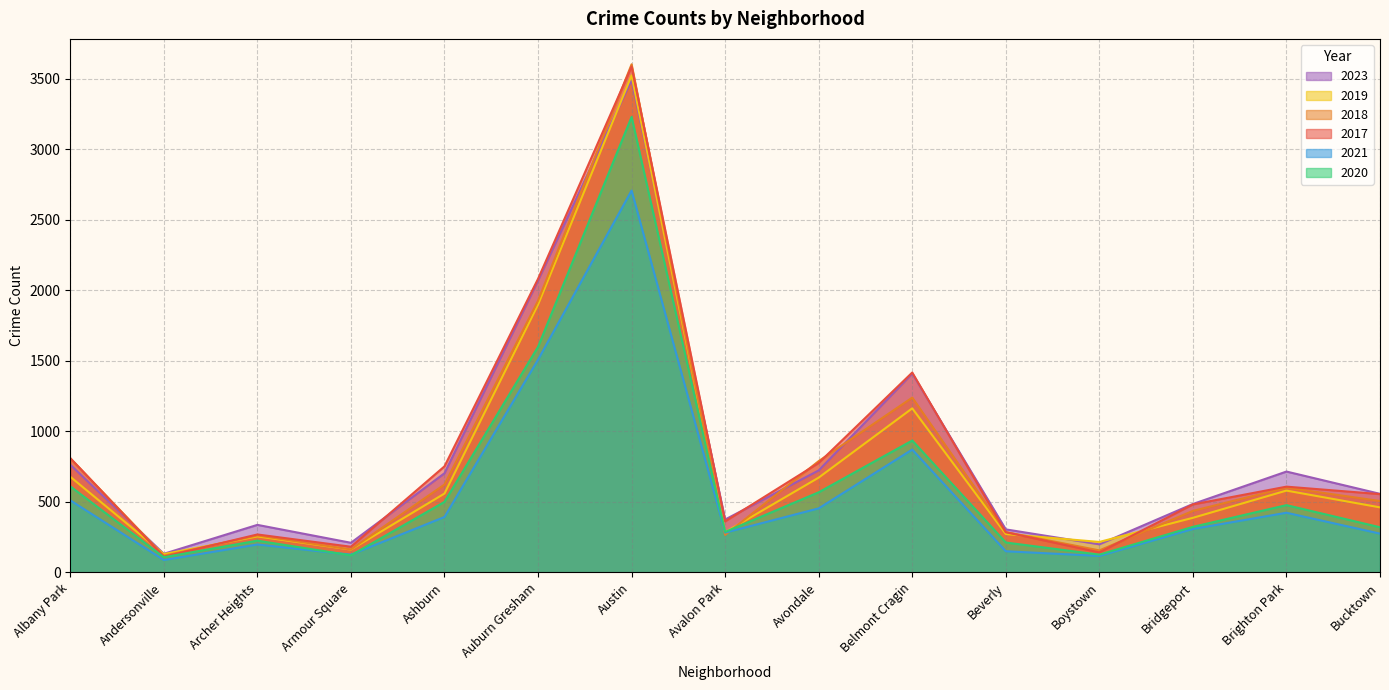

What is the minimum value shown in the chart?

88